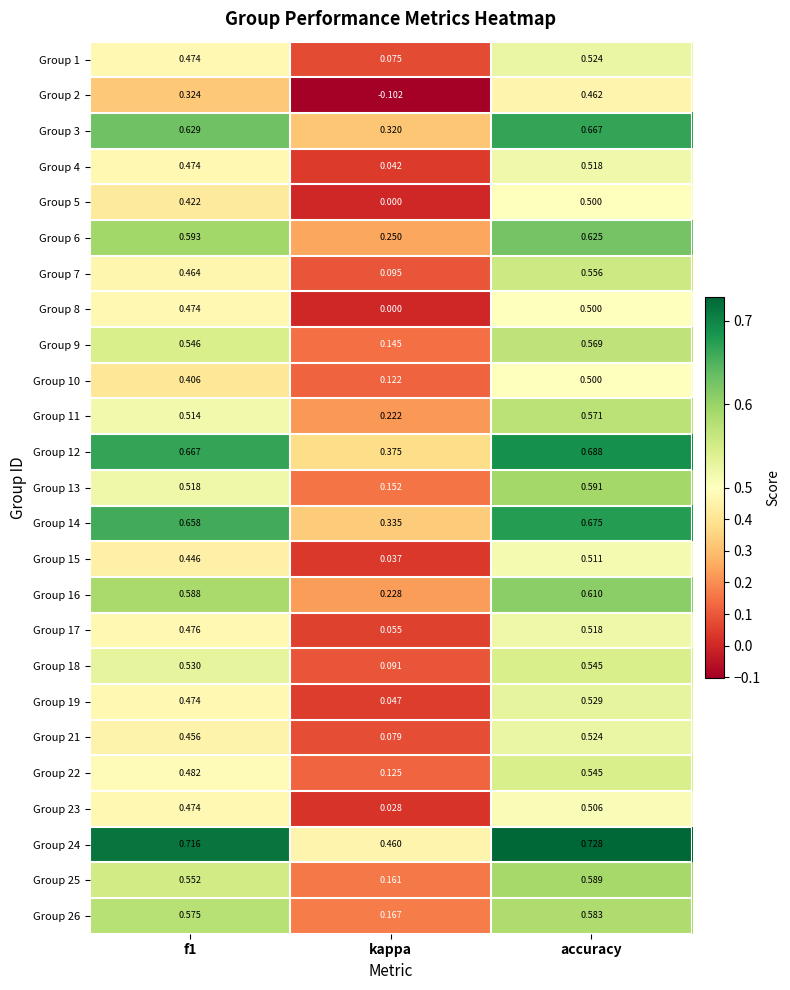

At which label is Group 14 closest to 0?

kappa